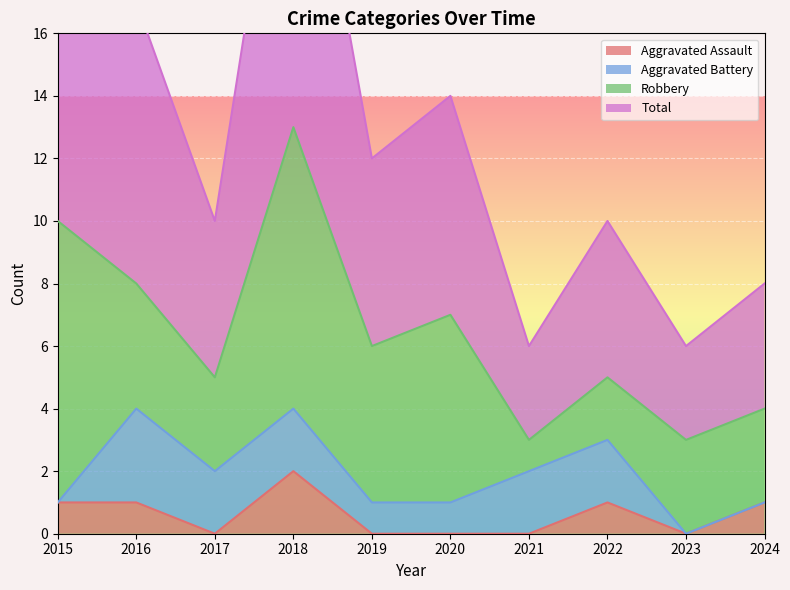

How many categories are shown in the chart?

10